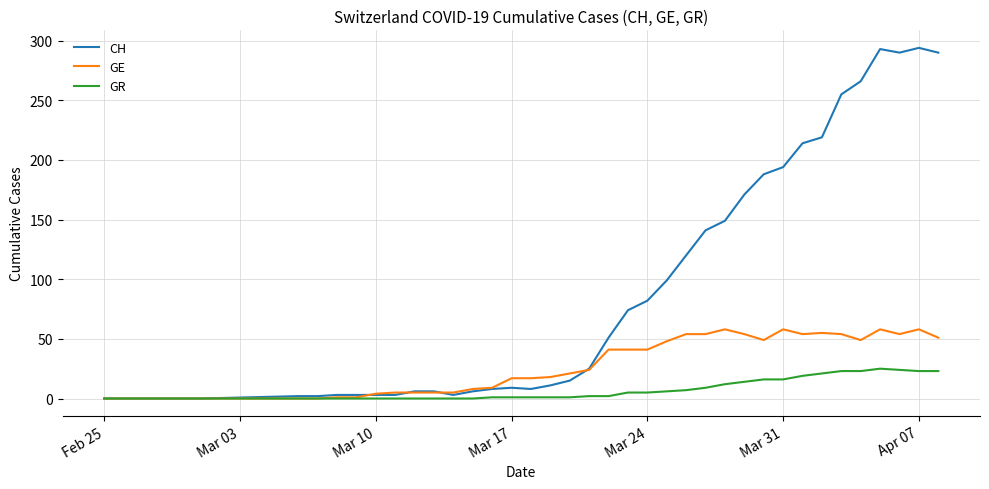

Which series has the widest spread of values?

CH